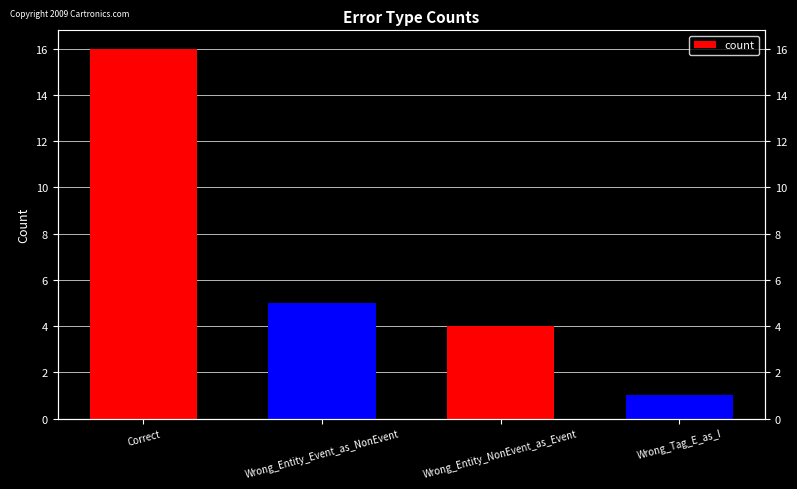

What is the sum of the values at Wrong_Entity_Event_as_NonEvent and Wrong_Tag_E_as_I?

6